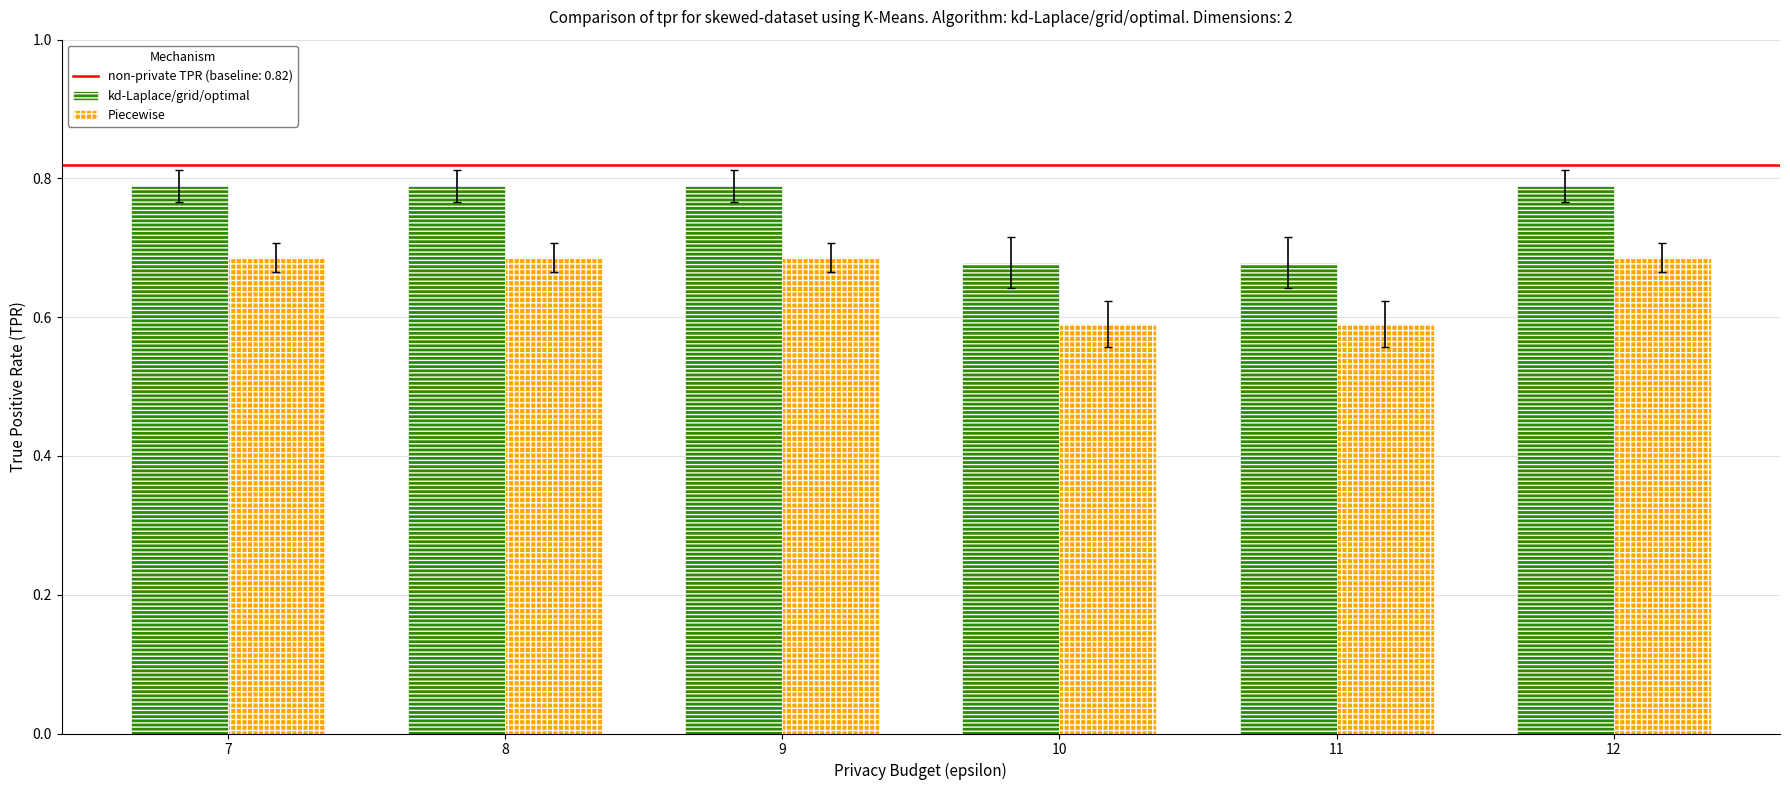

Which series changed the most between 8 and 11?

kd-Laplace/grid/optimal